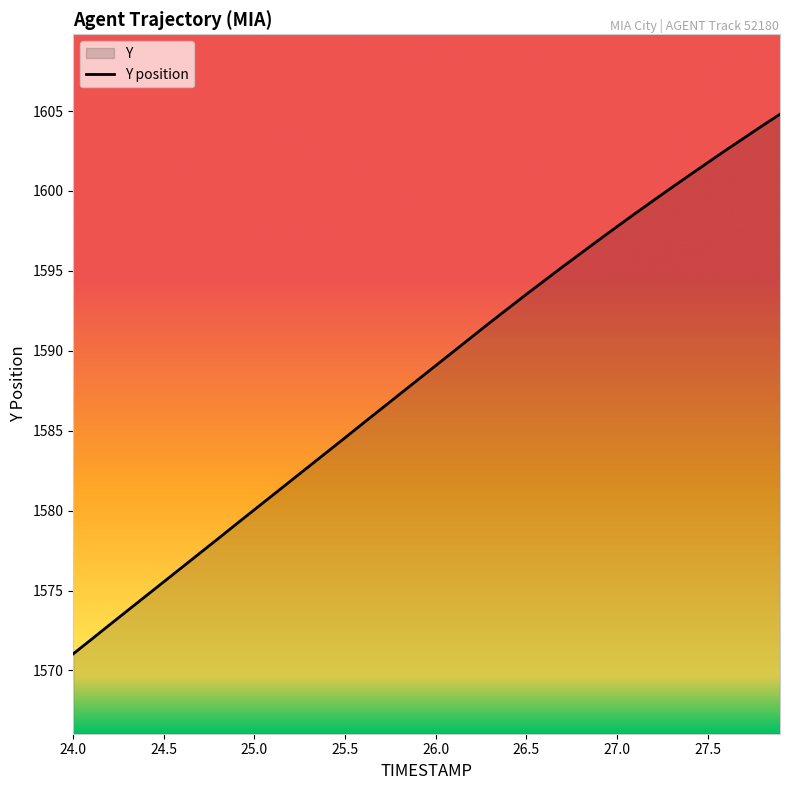

What is the value of the 33rd point from the left?

1599.4